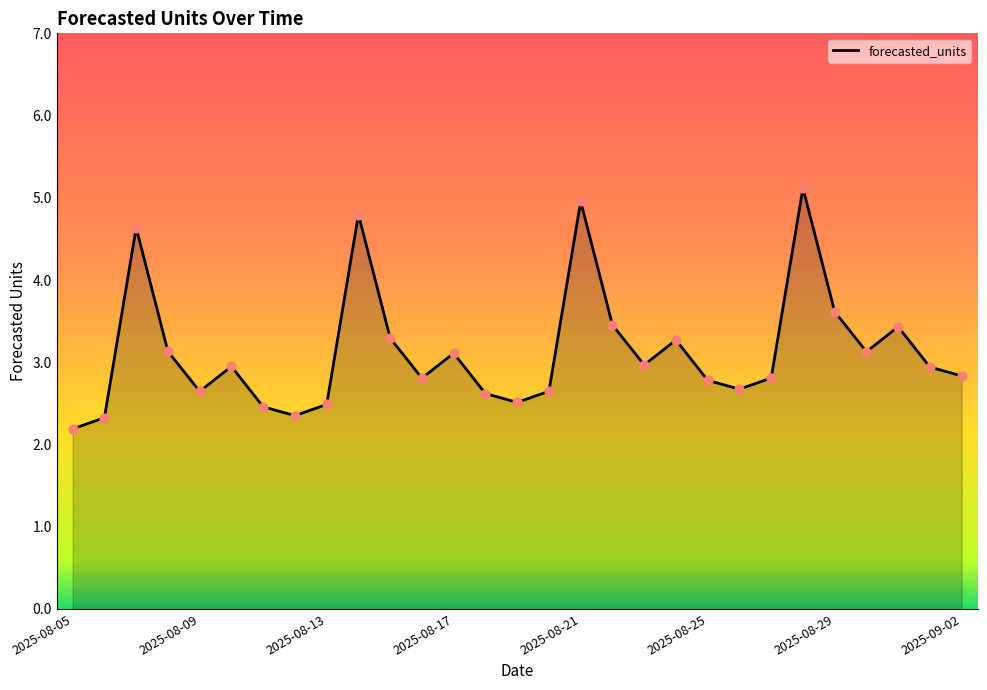

What is the difference between the maximum and minimum values?

2.9